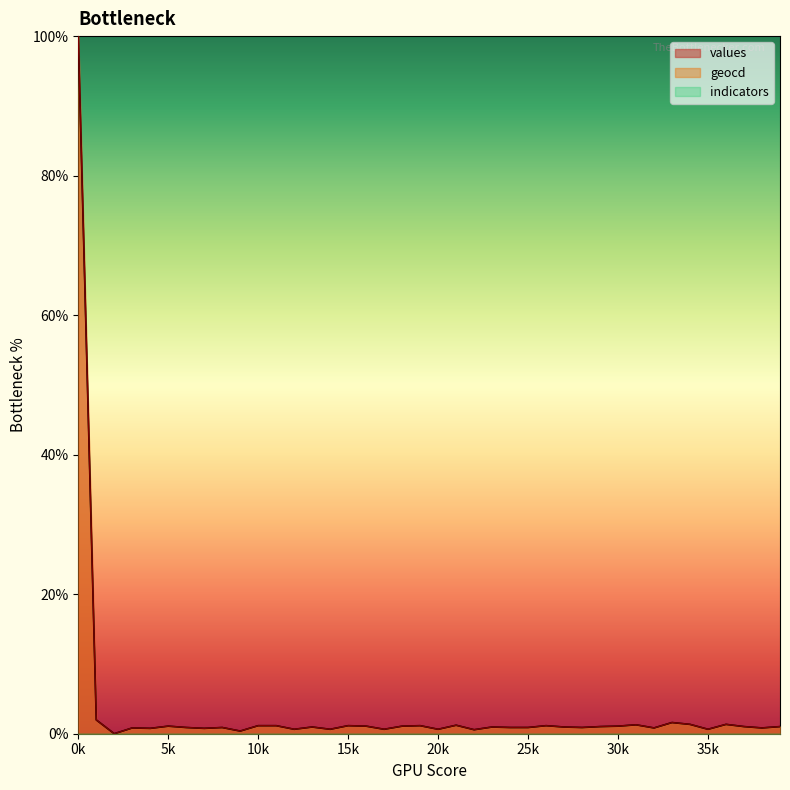

Count the number of categories in the chart.

40